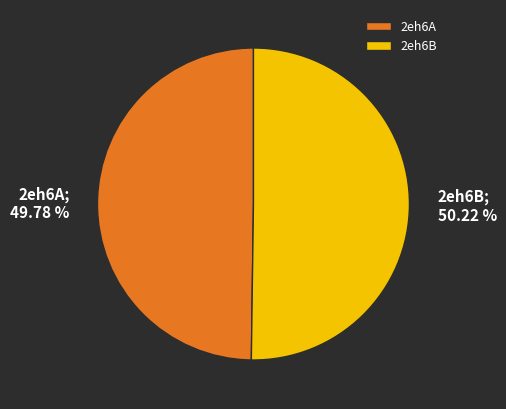

How many slices are in this pie chart?

2